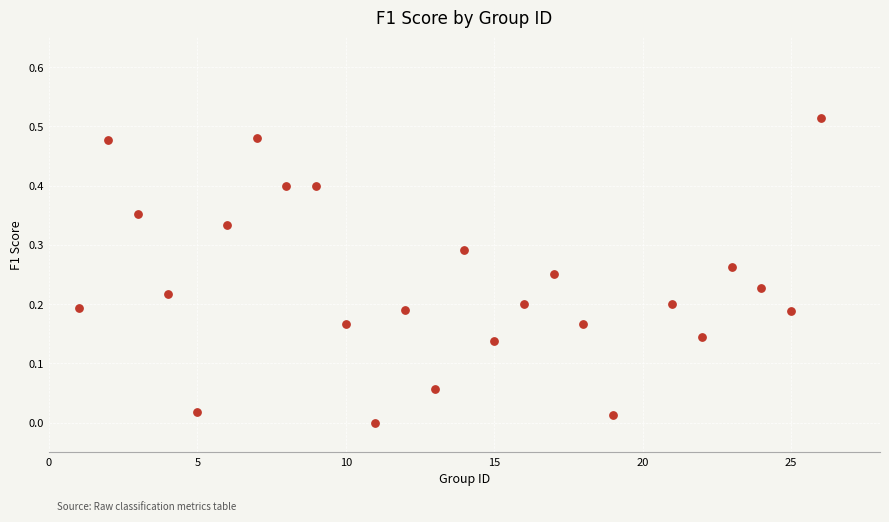

What is the range of X values (max minus min)?

25.0